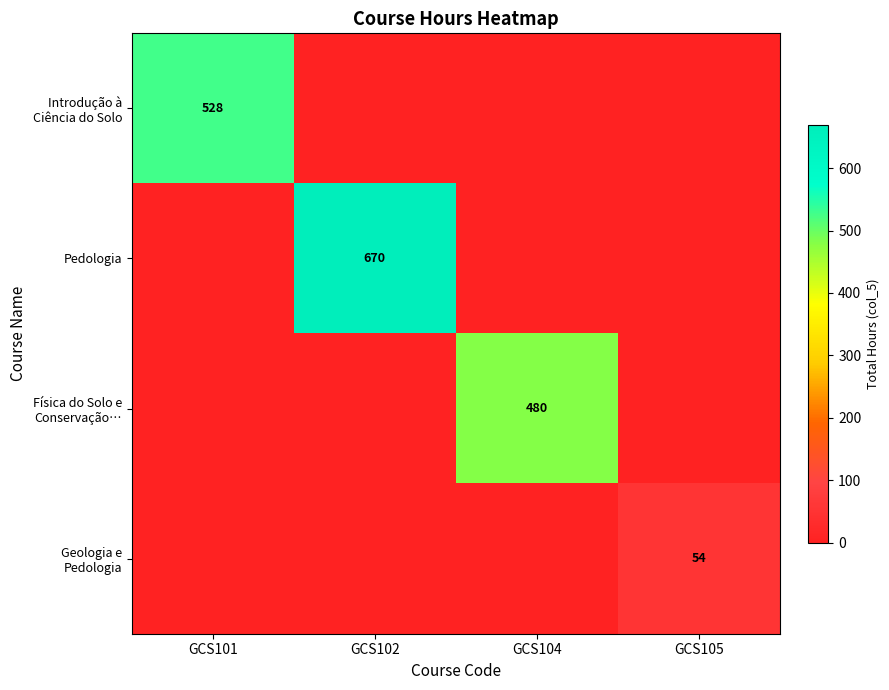

The value of Pedologia at GCS102 is 182. True or false?

False